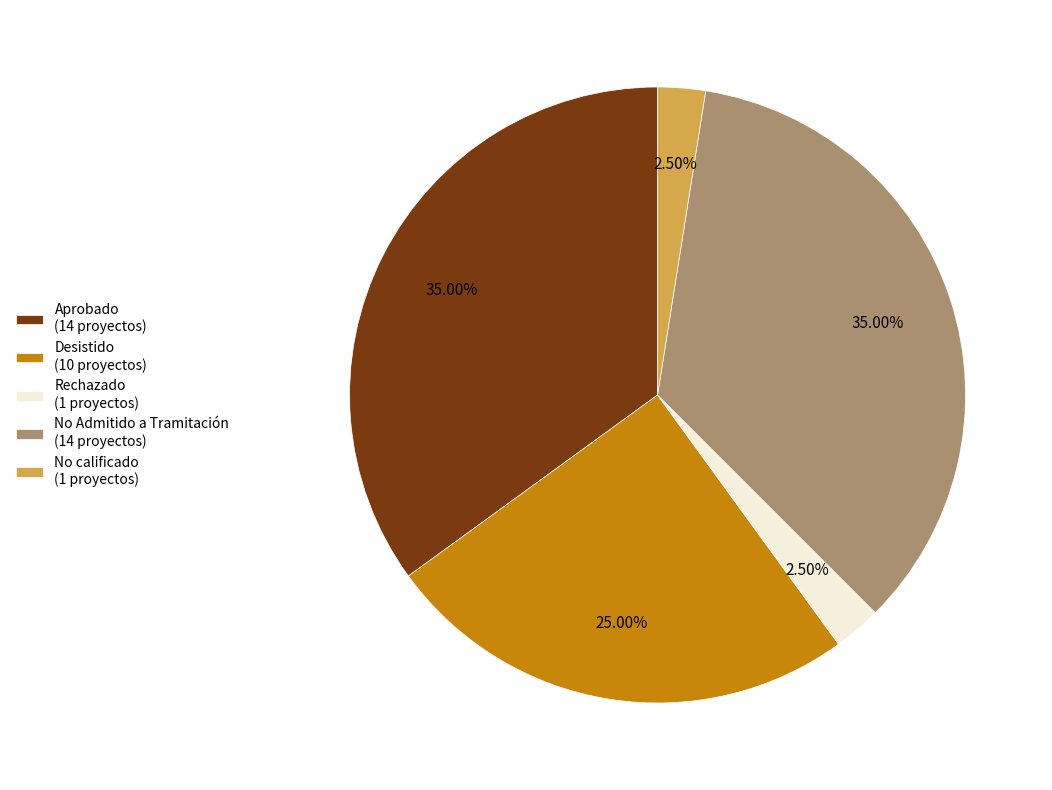

Is it true that No Admitido a Tramitación is 23% of the pie?

False